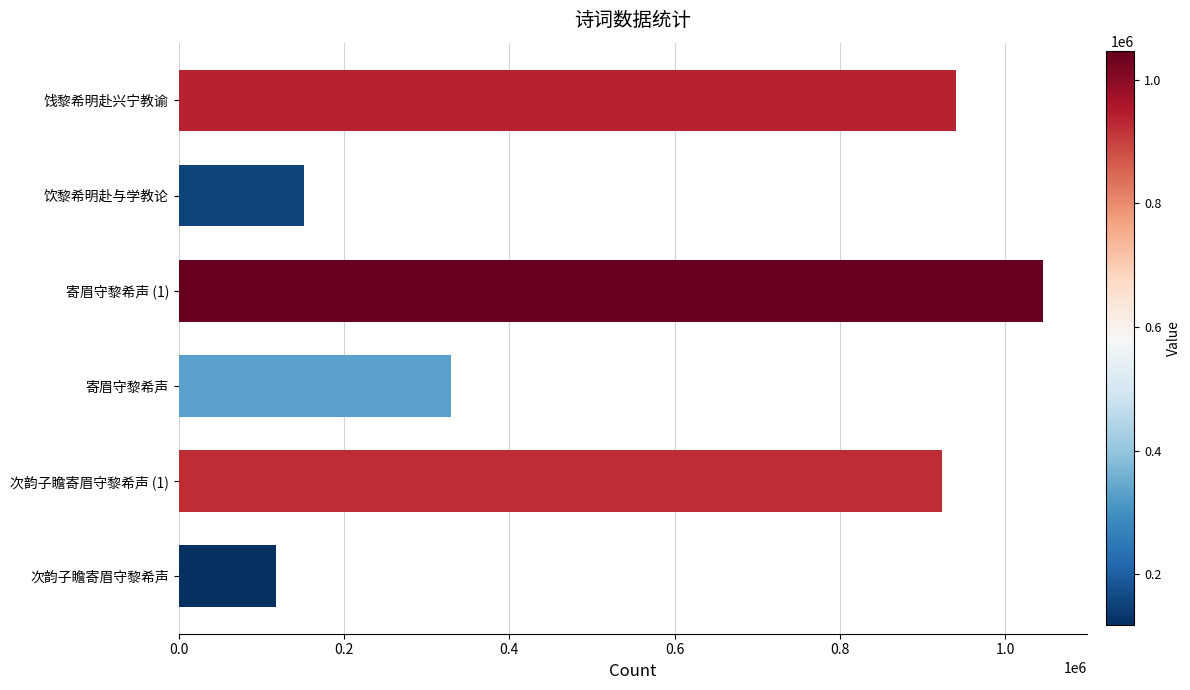

How many distinct data groups are displayed?

1